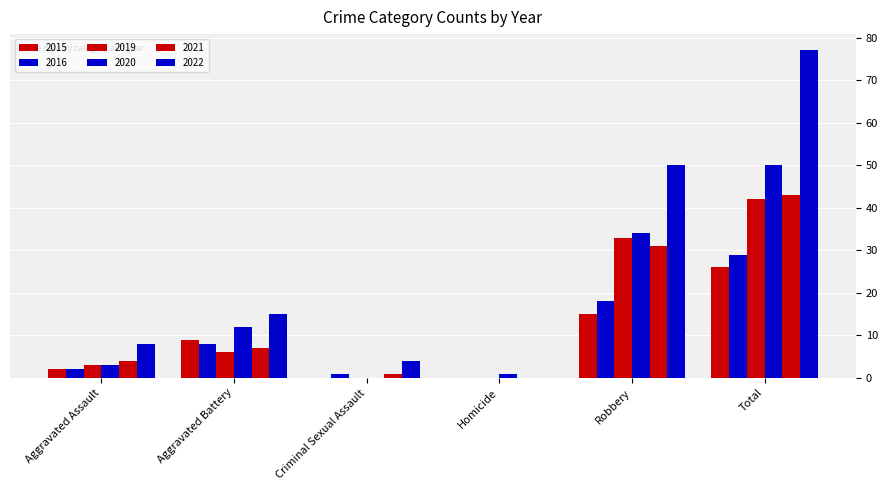

How many groups of bars are there?

6